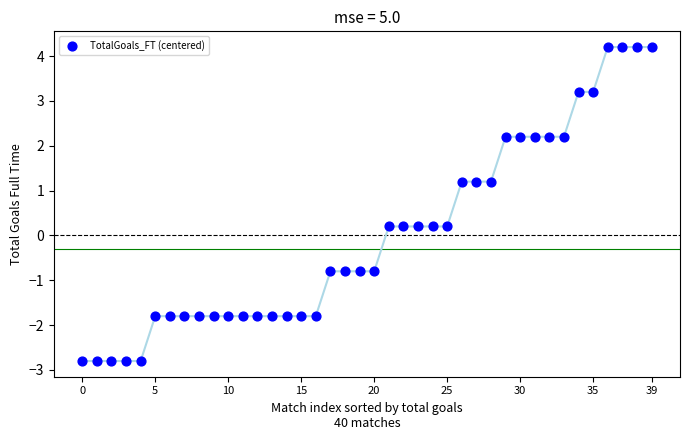

How many points are shown in the scatter plot?

40